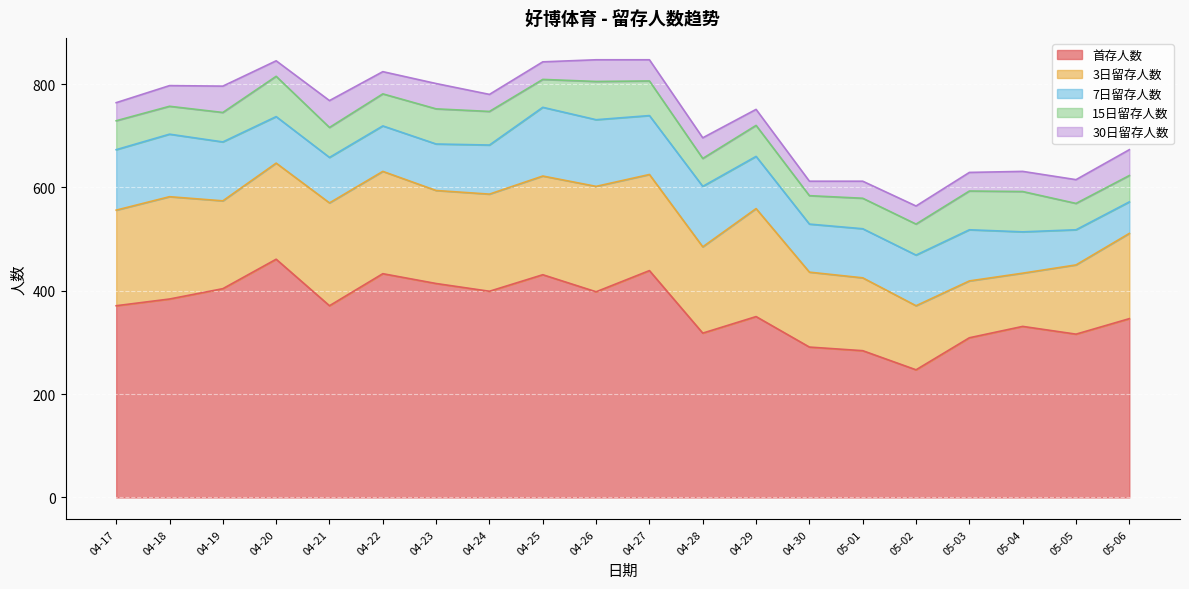

The value of 3日留存人数 at 05-03 is 55. True or false?

False